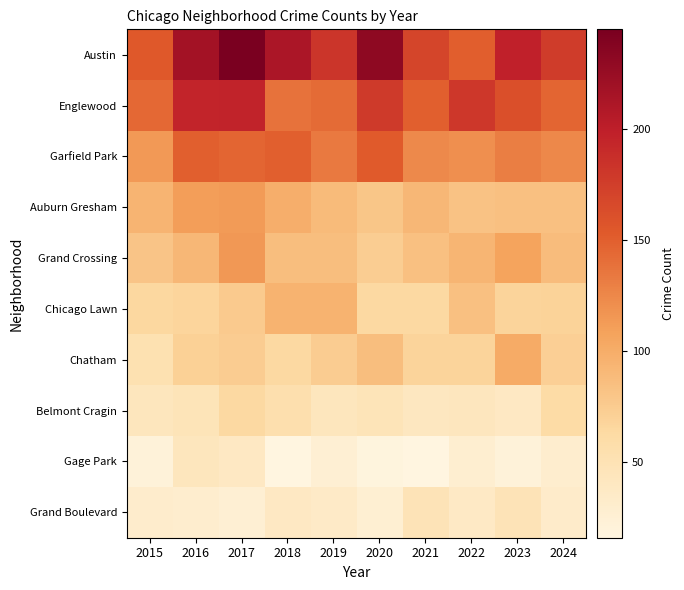

Reading right to left, extract all data points from this chart.

Austin: 2024=177	2023=199	2022=151	2021=169	2020=231	2019=182	2018=212	2017=245	2016=218	2015=154
Englewood: 2024=146	2023=161	2022=180	2021=150	2020=178	2019=143	2018=138	2017=196	2016=195	2015=144
Garfield Park: 2024=125	2023=131	2022=120	2021=124	2020=153	2019=134	2018=150	2017=146	2016=150	2015=114
Auburn Gresham: 2024=84	2023=84	2022=83	2021=92	2020=80	2019=89	2018=99	2017=113	2016=111	2015=94
Grand Crossing: 2024=88	2023=108	2022=93	2021=84	2020=74	2019=86	2018=86	2017=115	2016=92	2015=81
Chicago Lawn: 2024=69	2023=68	2022=84	2021=64	2020=64	2019=95	2018=95	2017=76	2016=67	2015=65
Chatham: 2024=72	2023=101	2022=68	2021=68	2020=86	2019=75	2018=64	2017=75	2016=71	2015=52
Belmont Cragin: 2024=61	2023=39	2022=42	2021=41	2020=47	2019=43	2018=55	2017=64	2016=47	2015=43
Gage Park: 2024=30	2023=22	2022=28	2021=16	2020=18	2019=26	2018=16	2017=39	2016=43	2015=22
Grand Boulevard: 2024=33	2023=48	2022=37	2021=48	2020=27	2019=35	2018=39	2017=26	2016=30	2015=32